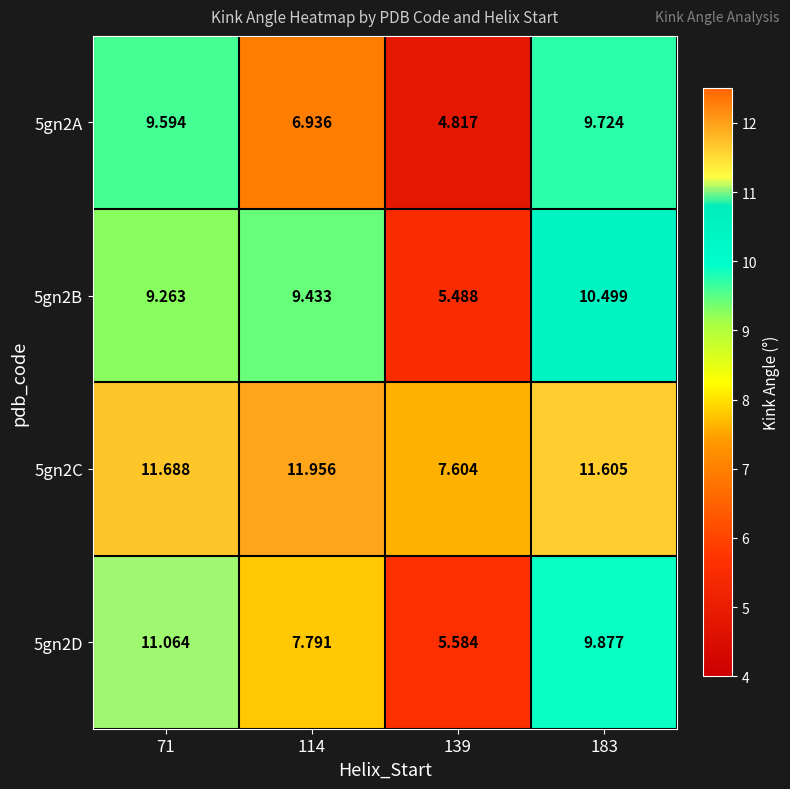

Is the value of 5gn2B at 71 greater than the value of 5gn2A at 183?

No